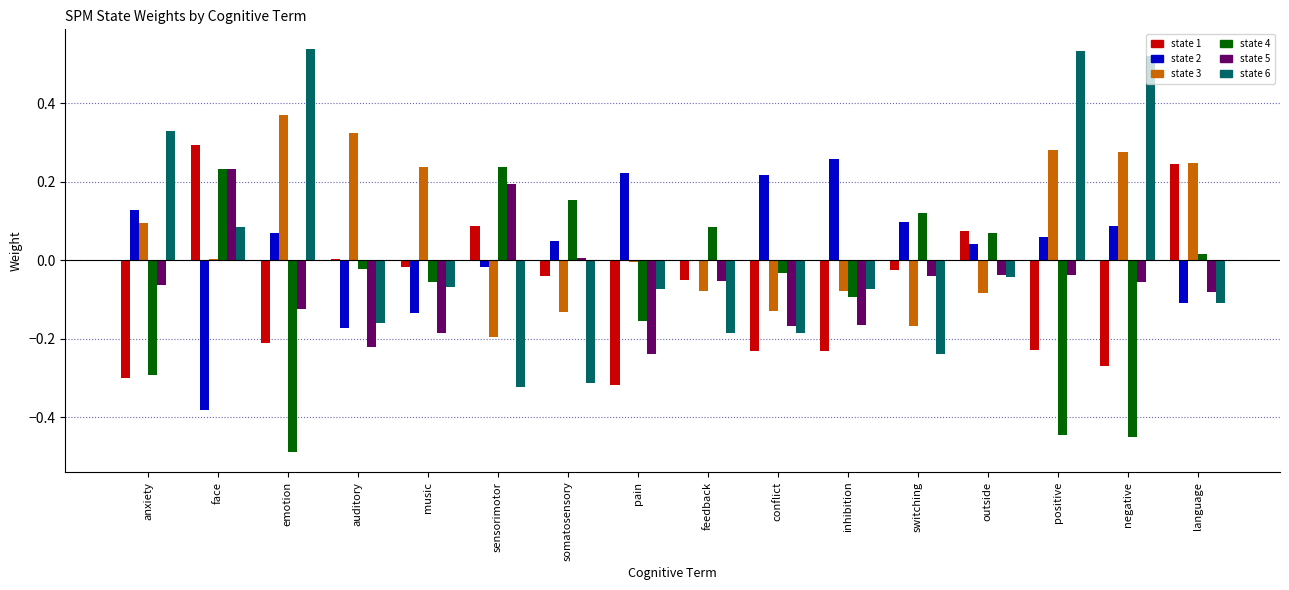

The value of state 6 at positive is 0.9. True or false?

False